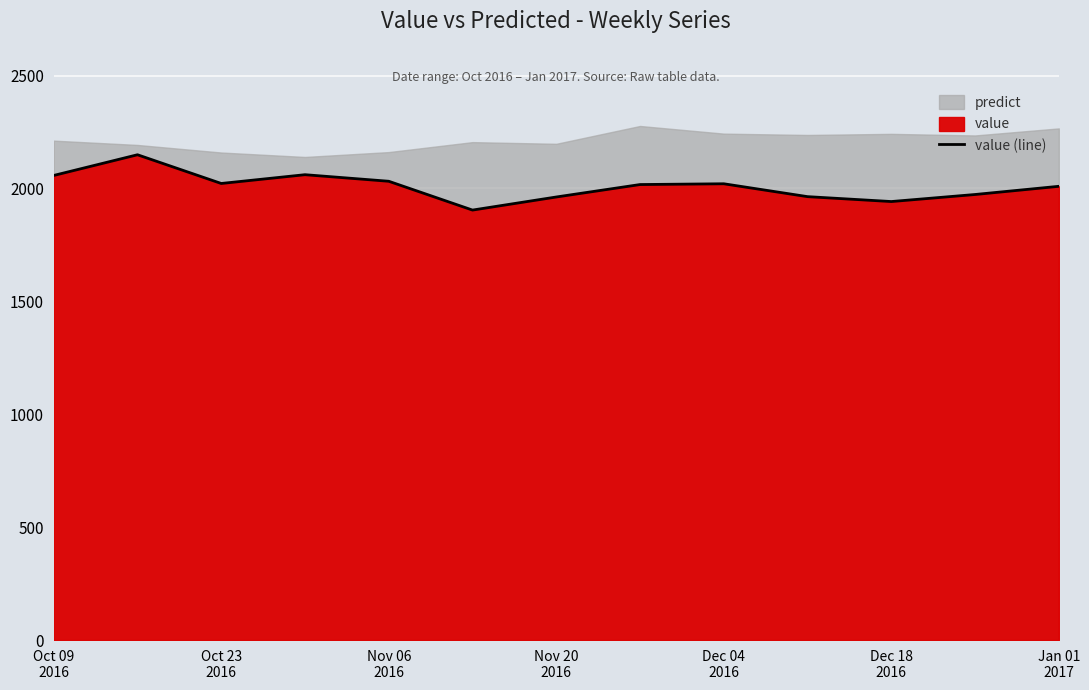

How many lines are shown in the chart?

1